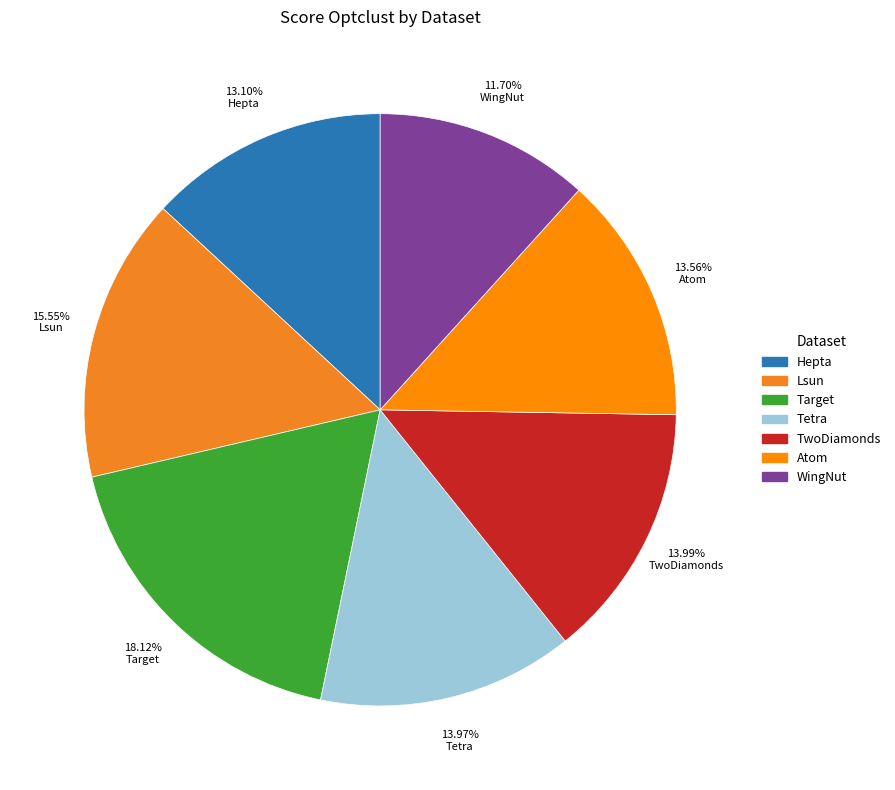

Combined, do Atom and Lsun account for over 50%?

No